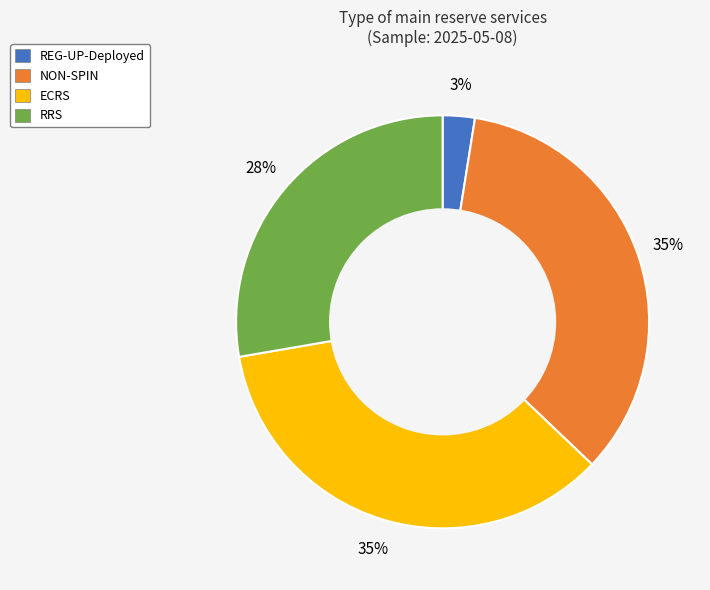

Does any single category account for the majority?

No